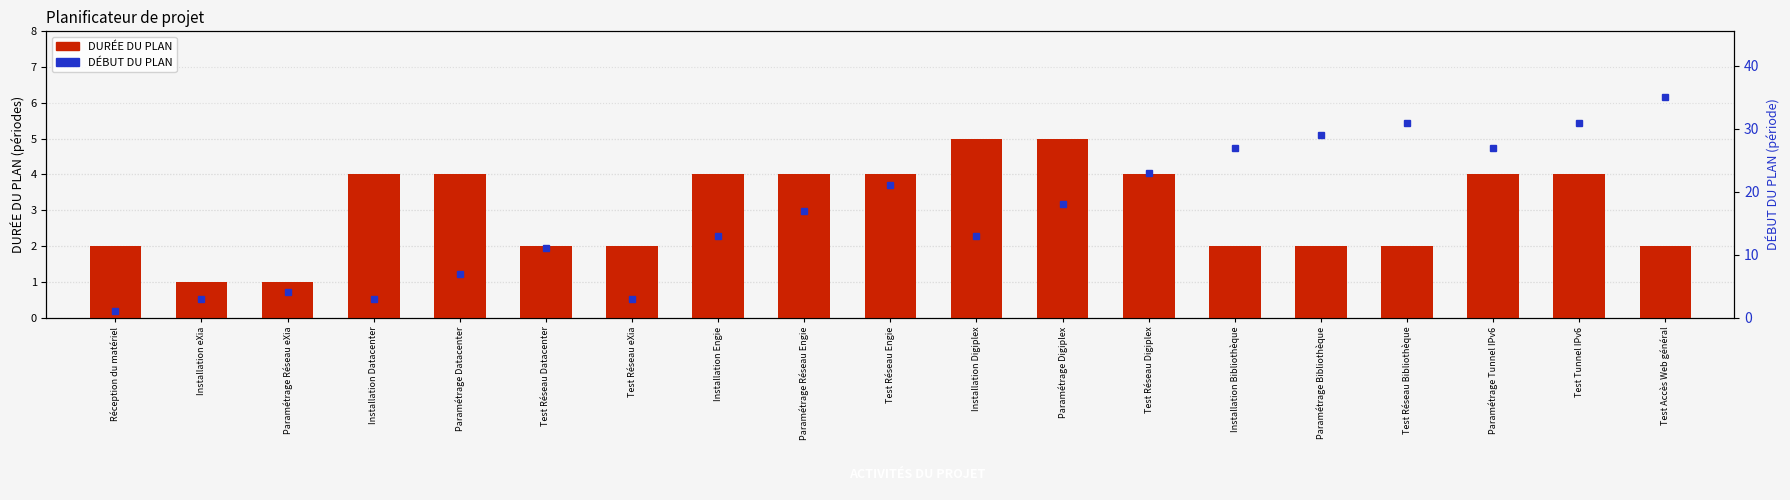

What is the label of the 5th bar from the right?

Paramétrage Bibliothèque